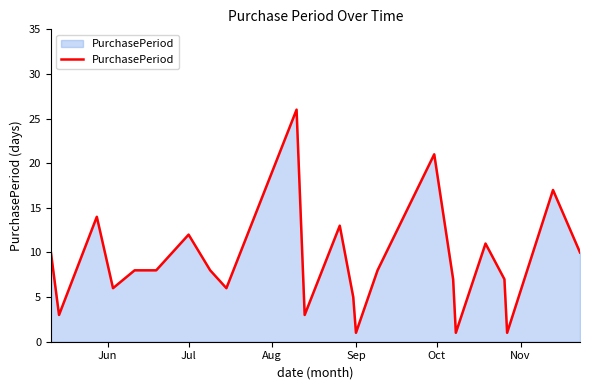

How many lines are shown in the chart?

1